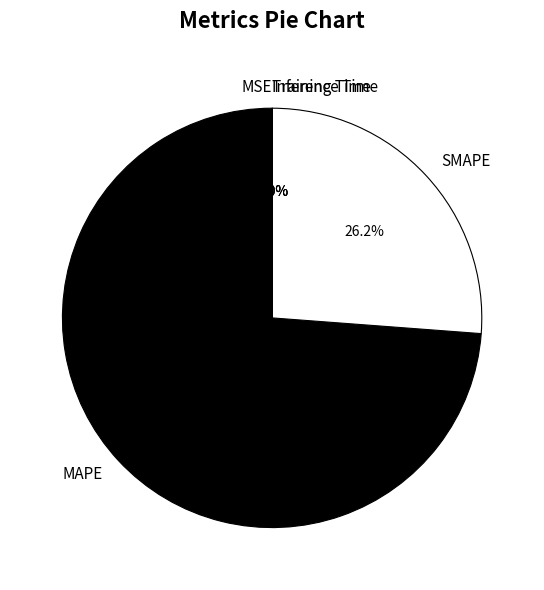

What percentage is NOT represented by SMAPE?

73.8%